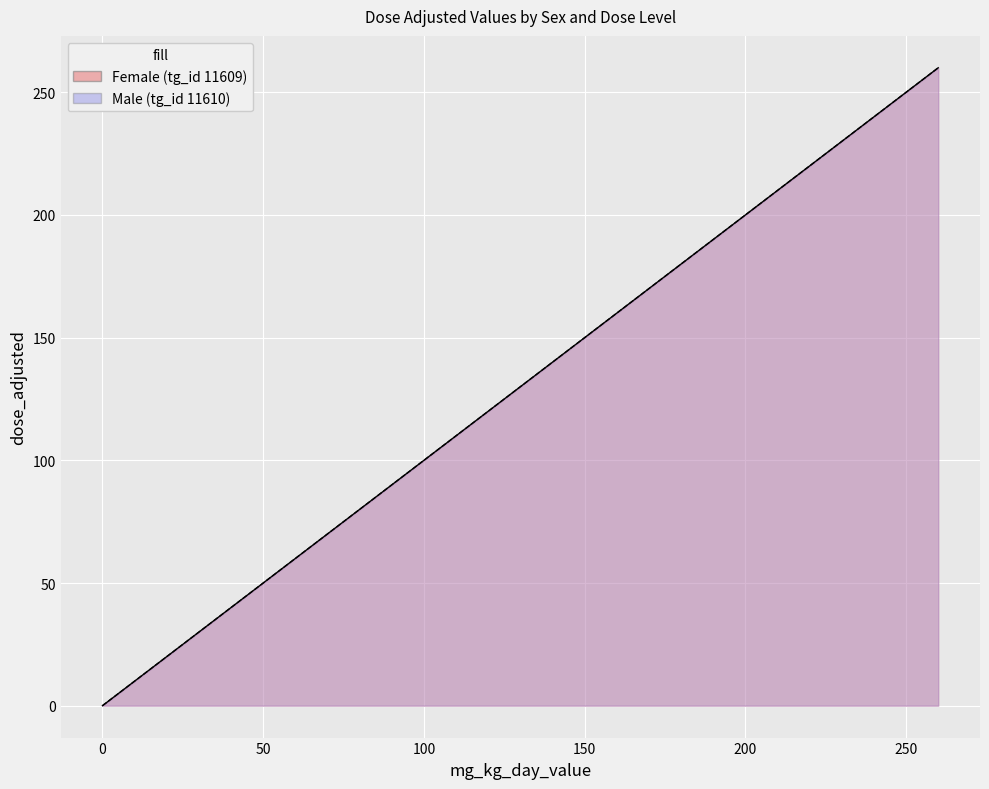

The value of Female (tg_id 11609) at dose_level 1 is 16. True or false?

False